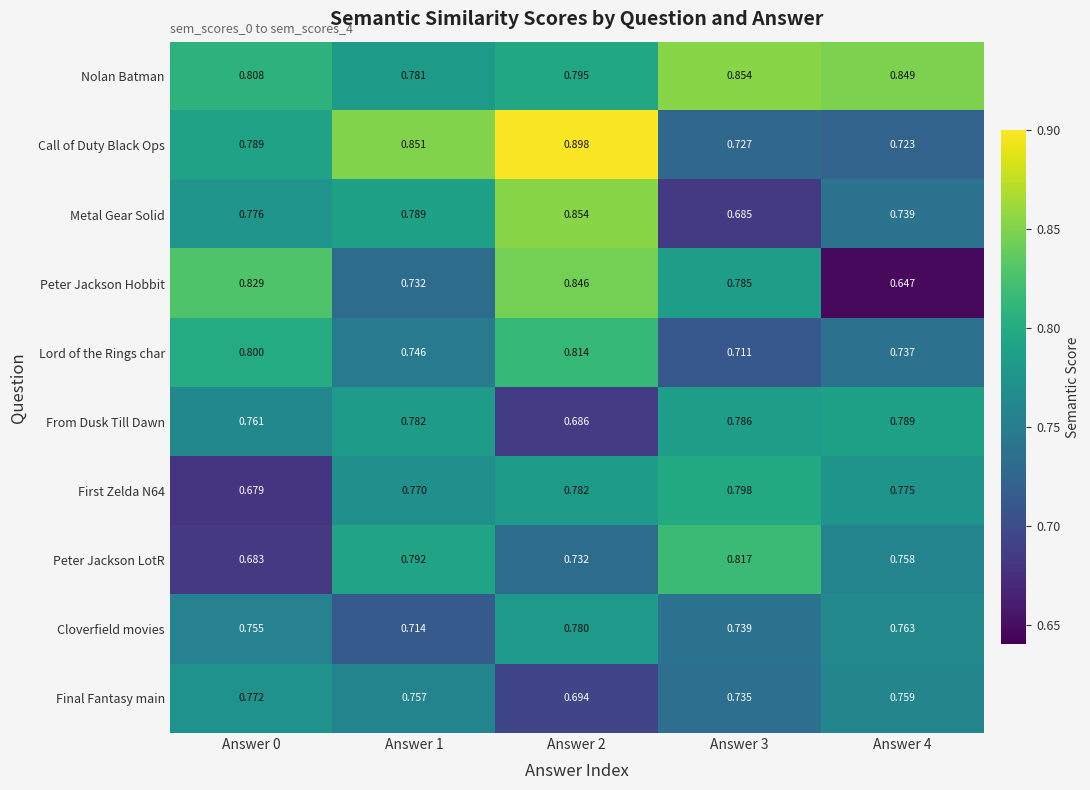

How many series are shown in this chart?

10